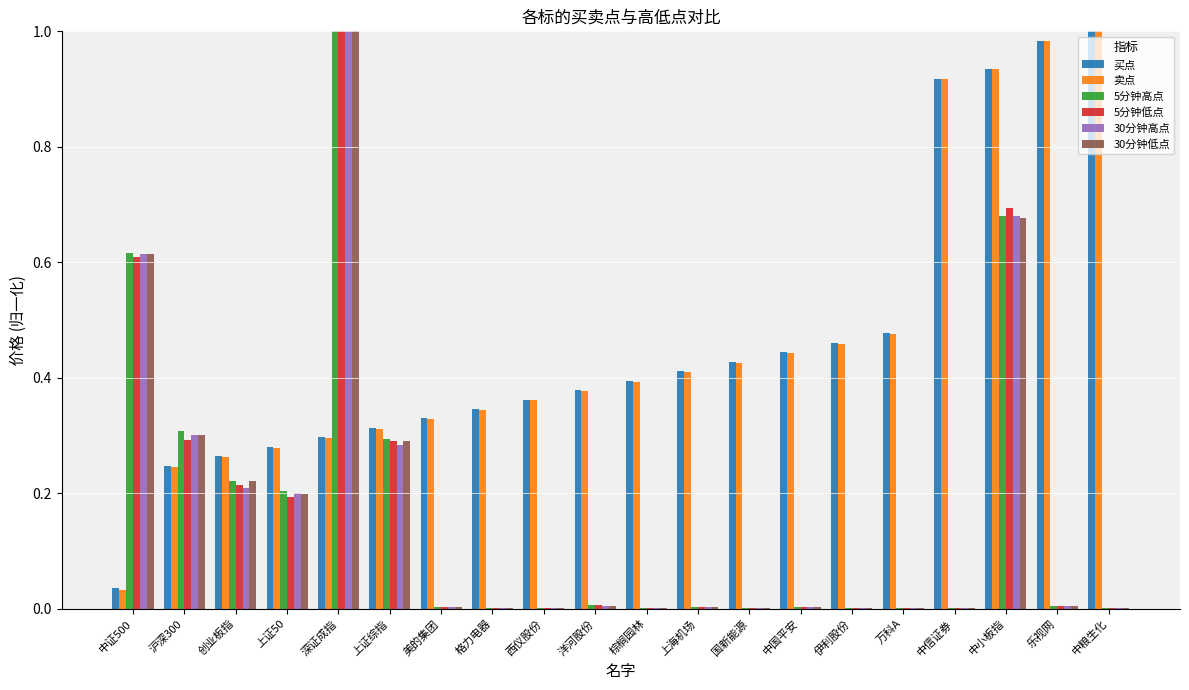

Which category has the highest value in the 30分钟高点 series?

深证成指